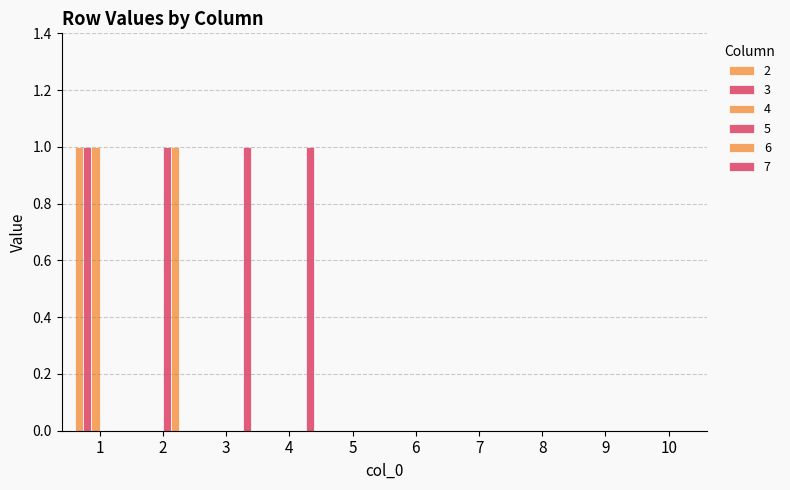

The 3 series shows 0 at 9. True or false?

True